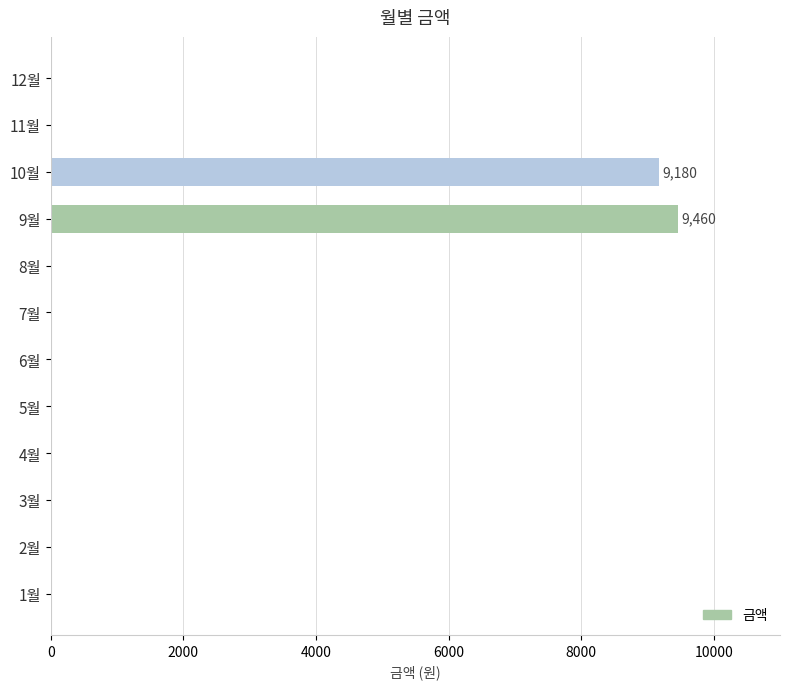

Reading bottom to top, transcribe all the data shown in this chart.

1월=0	2월=0	3월=0	4월=0	5월=0	6월=0	7월=0	8월=0	9월=9460	10월=9180	11월=0	12월=0